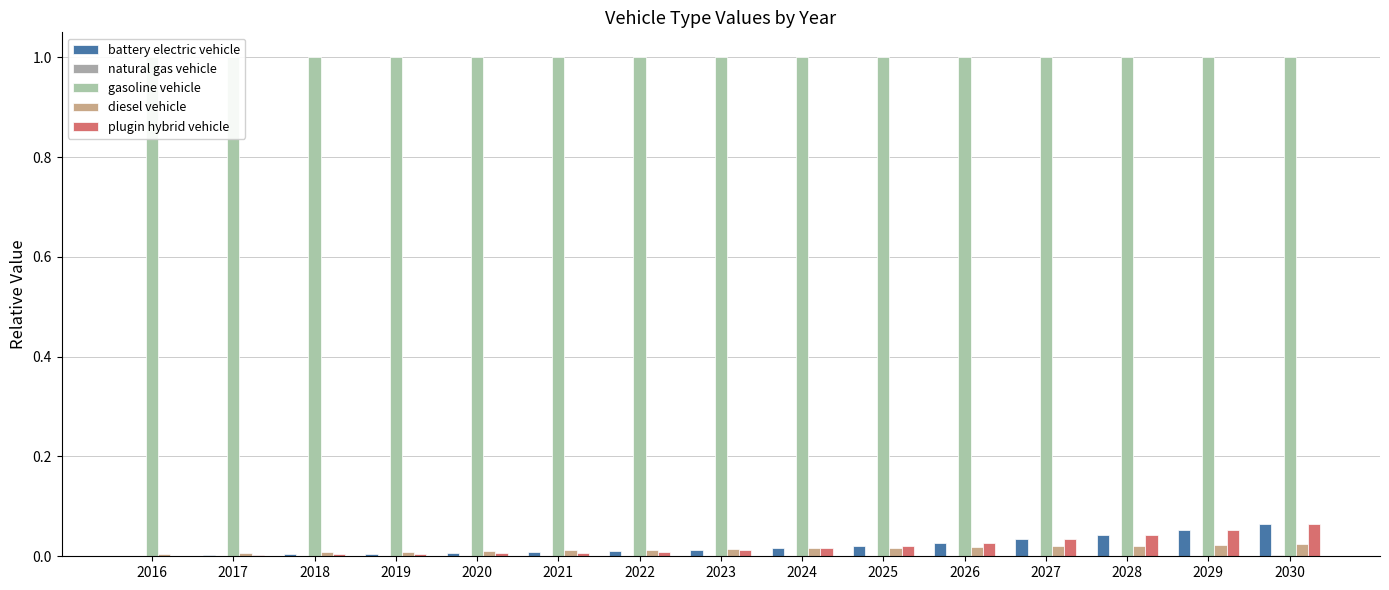

Which series changed the most between 2021 and 2026?

plugin hybrid vehicle